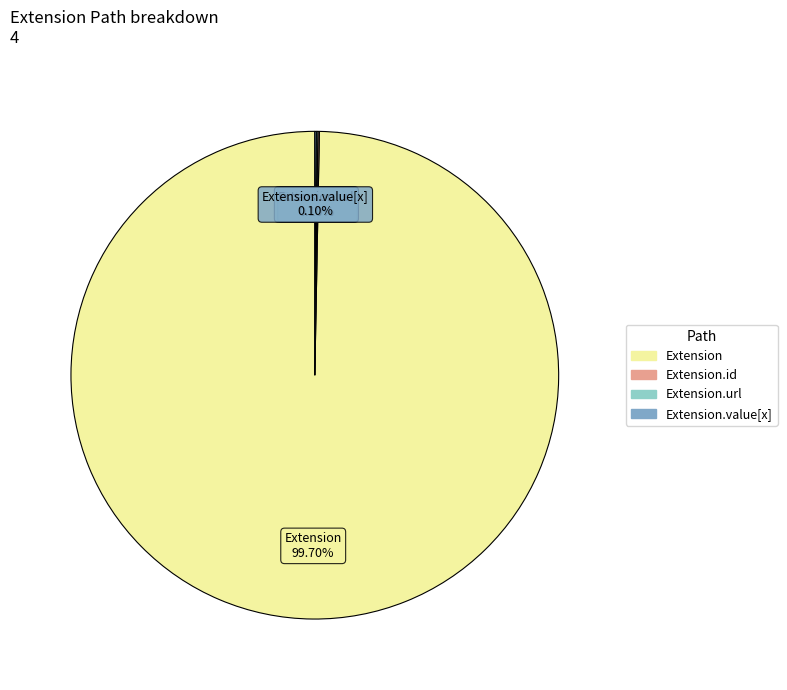

Does any single category account for the majority?

Yes